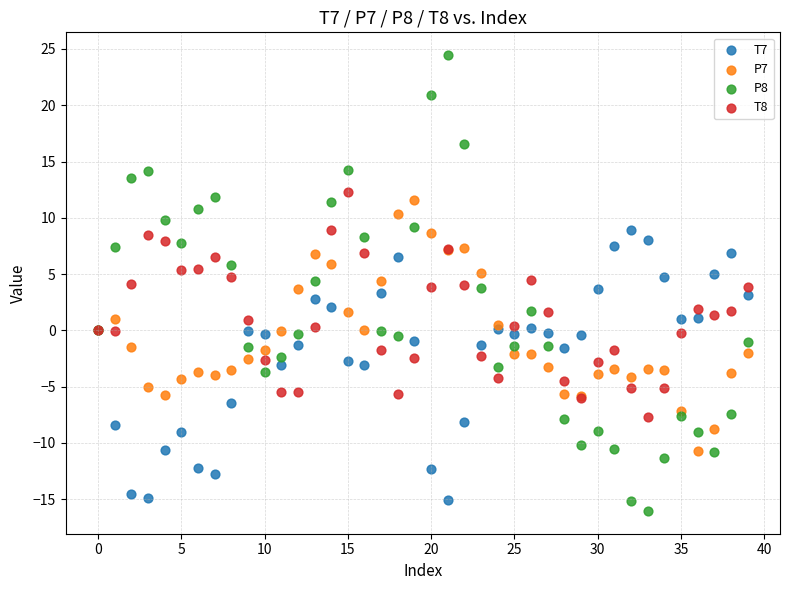

Which series has the widest spread of Y values?

P8